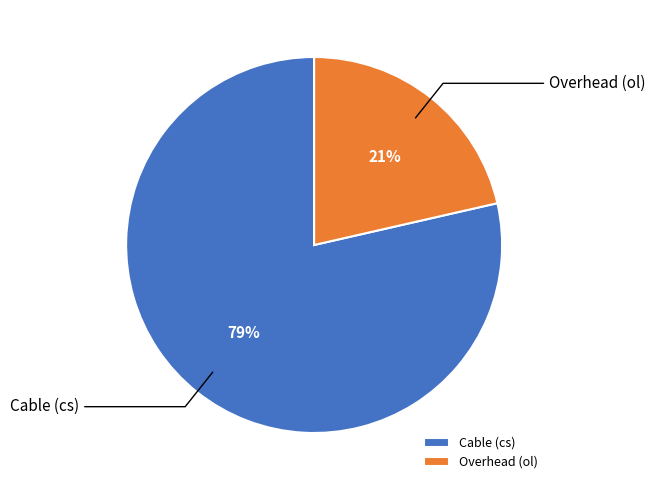

Is the sum of Cable (cs) and Overhead (ol) greater than half?

Yes